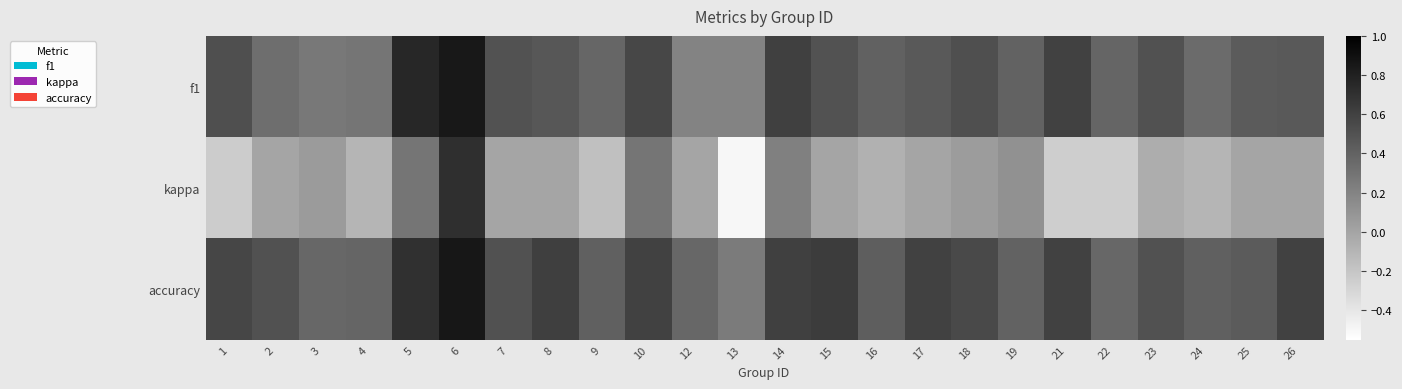

Reading left to right, transcribe all the data shown in this chart.

f1: 1=0.5	2=0.3	3=0.3	4=0.3	5=0.8	6=0.9	7=0.5	8=0.5	9=0.4	10=0.6	12=0.2	13=0.2	14=0.6	15=0.5	16=0.4	17=0.5	18=0.5	19=0.4	21=0.6	22=0.4	23=0.5	24=0.3	25=0.4	26=0.5
kappa: 1=-0.2	2=0.0	3=0.1	4=-0.1	5=0.3	6=0.7	7=0.0	8=0.0	9=-0.2	10=0.3	12=0.0	13=-0.5	14=0.2	15=0.0	16=-0.1	17=0.0	18=0.1	19=0.1	21=-0.2	22=-0.2	23=-0.1	24=-0.1	25=0.0	26=0.0
accuracy: 1=0.6	2=0.5	3=0.4	4=0.4	5=0.7	6=0.9	7=0.5	8=0.6	9=0.4	10=0.6	12=0.4	13=0.2	14=0.6	15=0.6	16=0.4	17=0.6	18=0.6	19=0.4	21=0.6	22=0.4	23=0.5	24=0.4	25=0.4	26=0.6